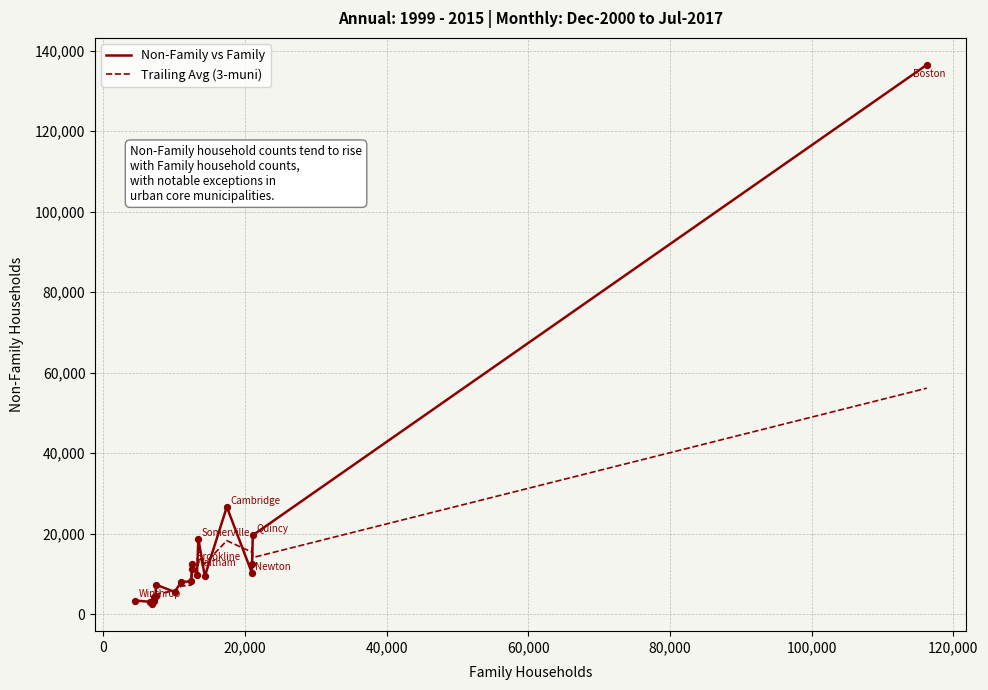

At which category is the sum across all series the highest?

Boston